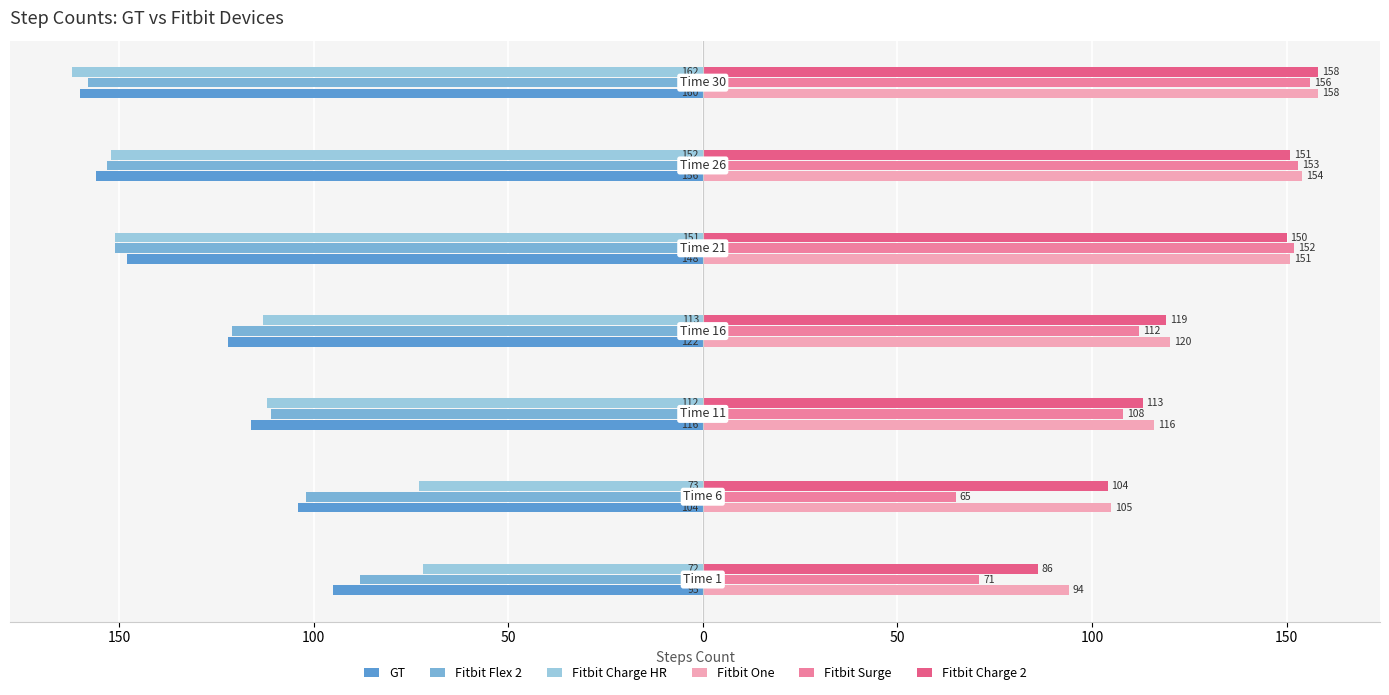

At how many categories does at least one series exceed 26?

7